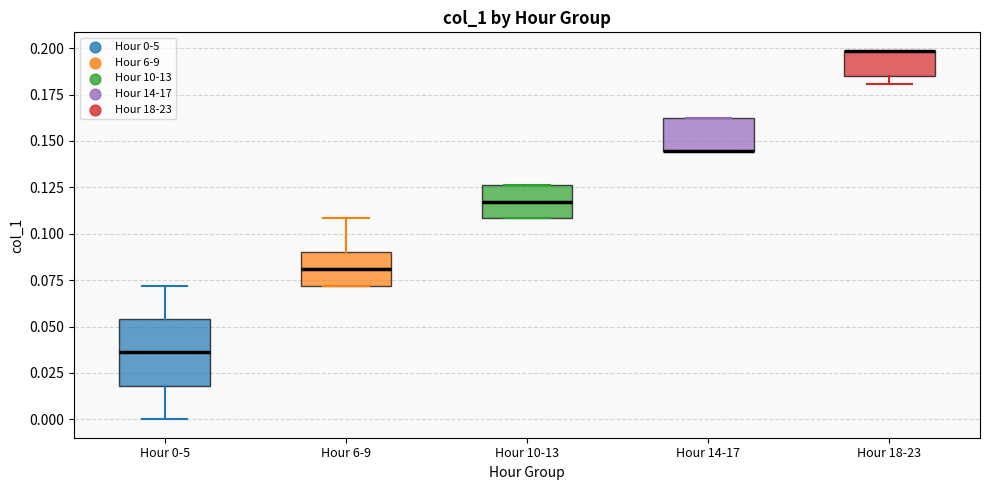

Where does the median line of the box for Hour 0-5 sit on the y-axis? The values are not printed on the chart, so give them approximately, as read against the axis.

0.035